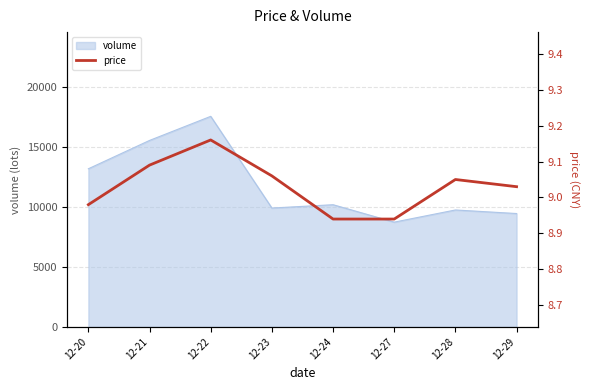

The chart shows a value of 9.2 at 12-22. True or false?

True